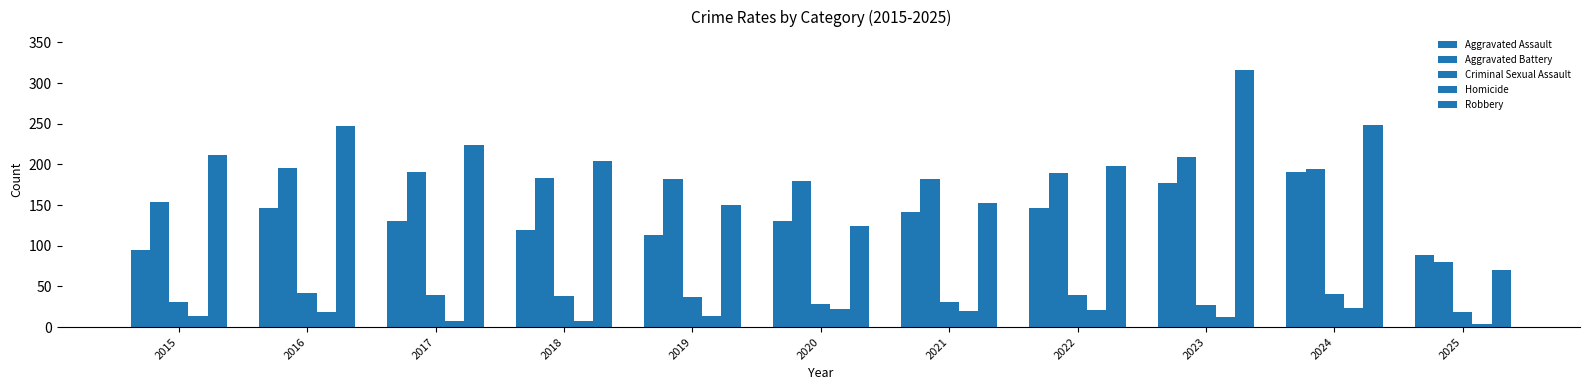

Does the chart contain any negative values?

No